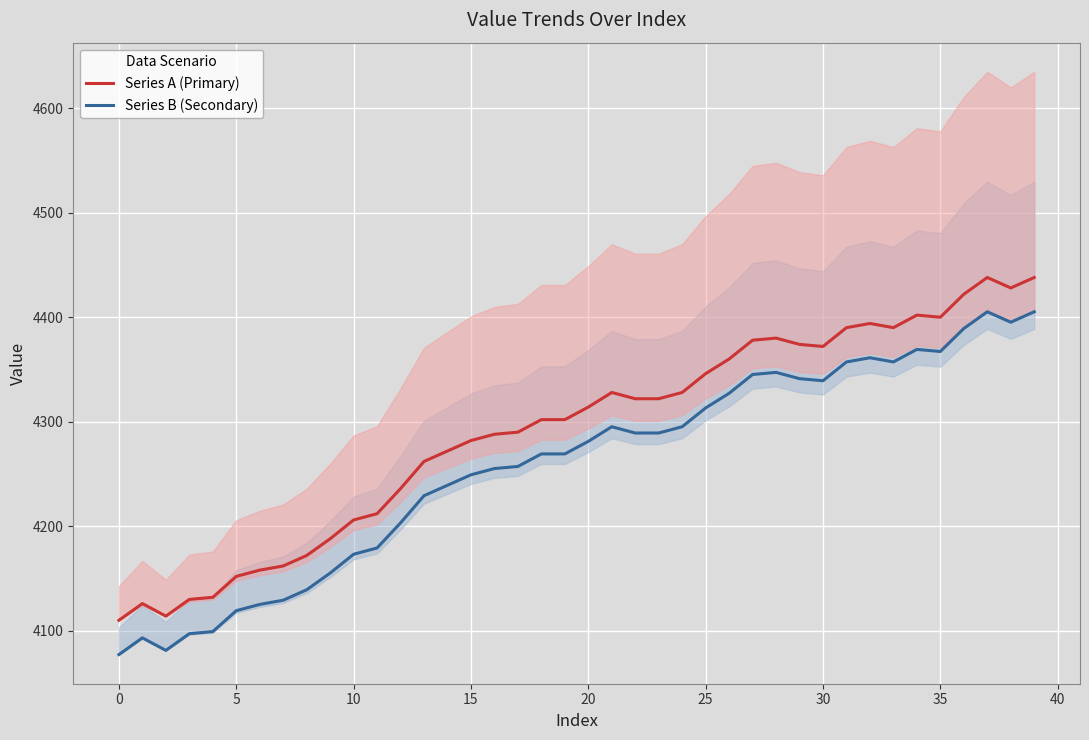

True or false: Series B (Secondary) and Series A (Primary) cross at least once.

False